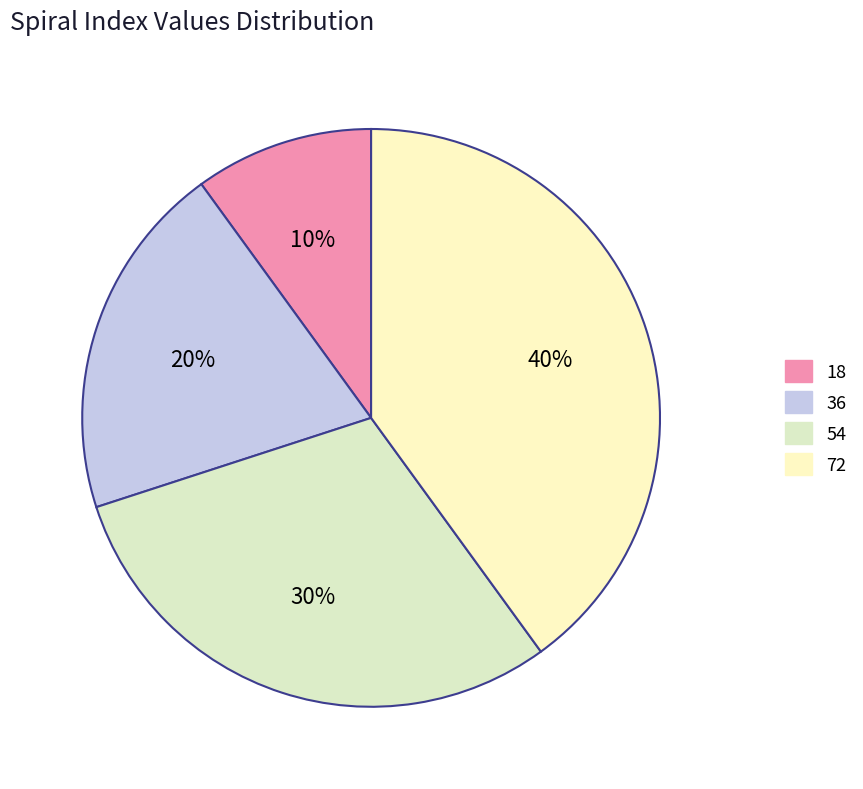

Which category has the biggest portion of the pie?

72